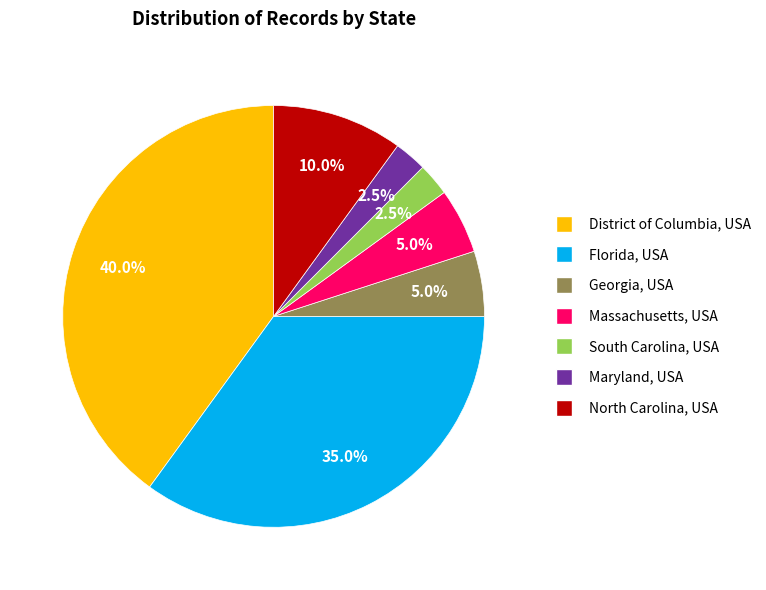

To the nearest percent, what percentage of the pie is North Carolina, USA?

10%